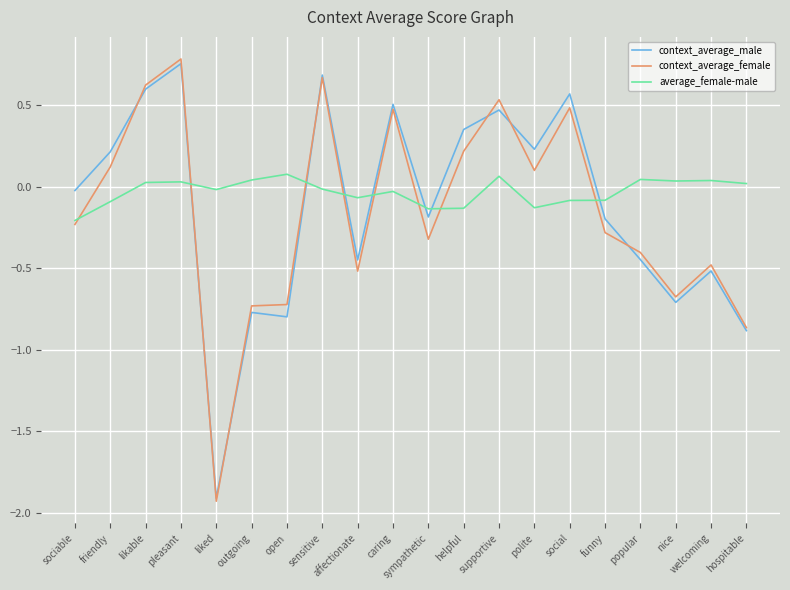

Rank the series at sociable from lowest to highest value.

context_average_female, average_female-male, context_average_male